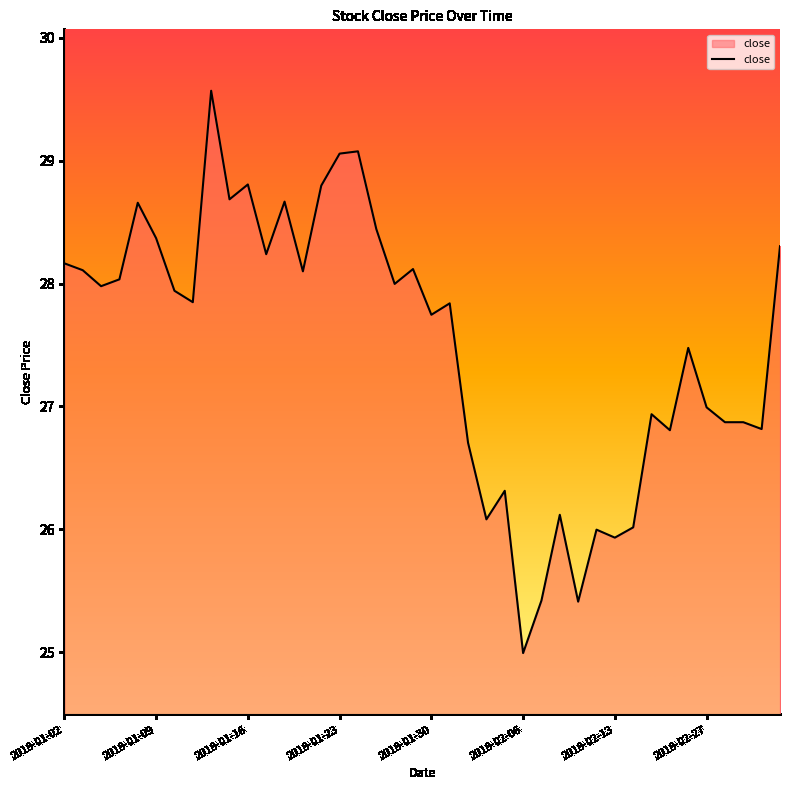

What is the difference between the maximum and minimum values?

4.6